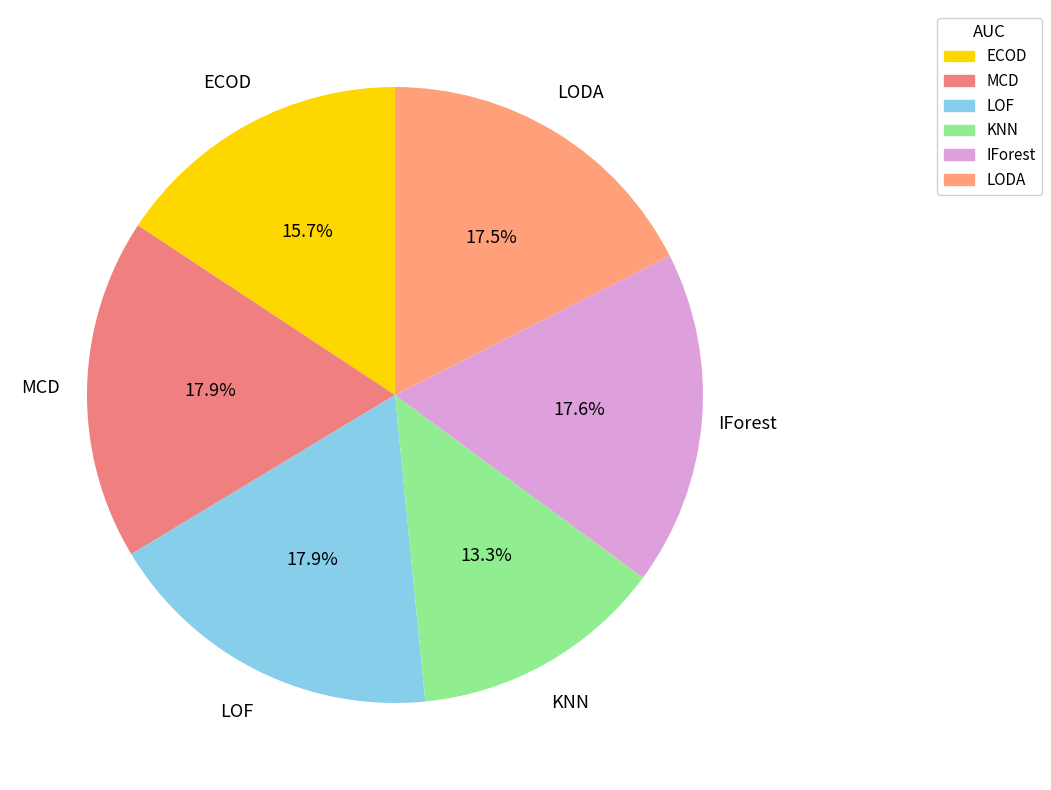

Which slice is the smallest?

KNN